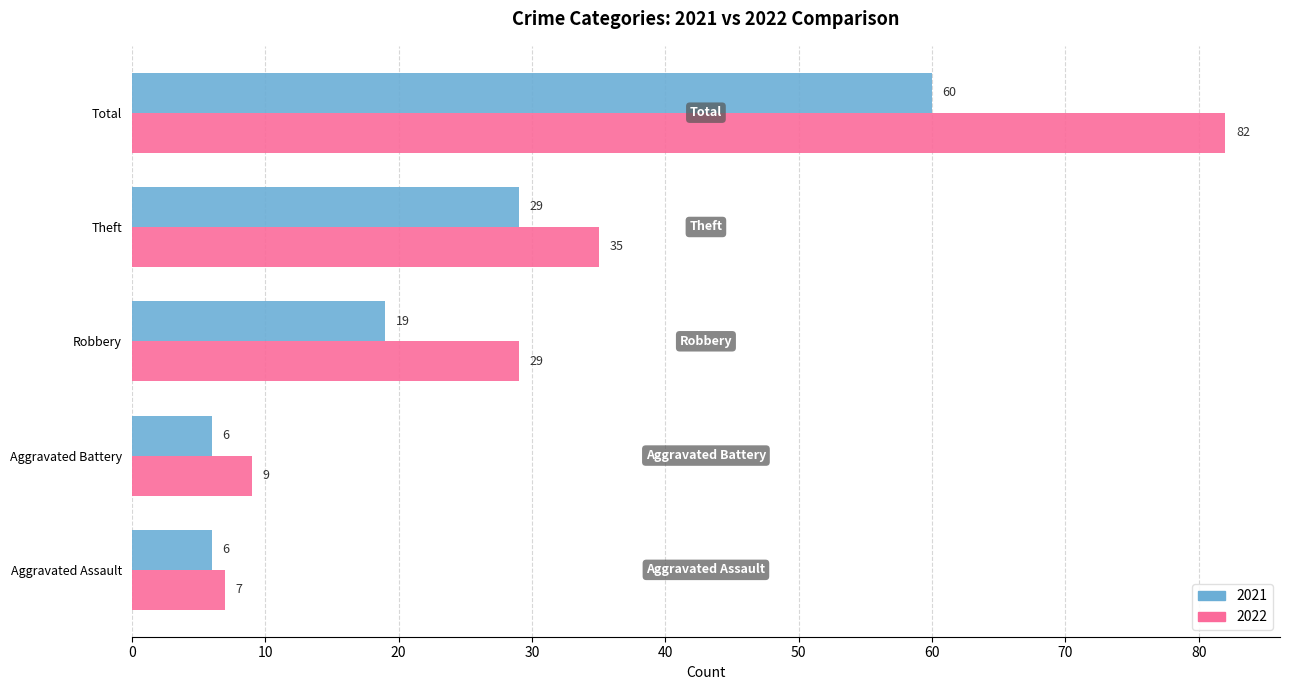

What is the total value across all series at Theft?

64